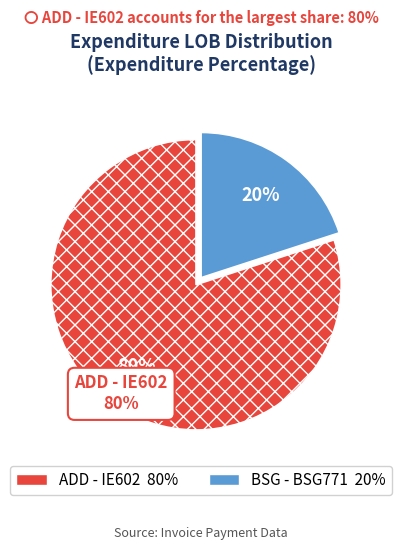

Does any single category account for the majority?

Yes